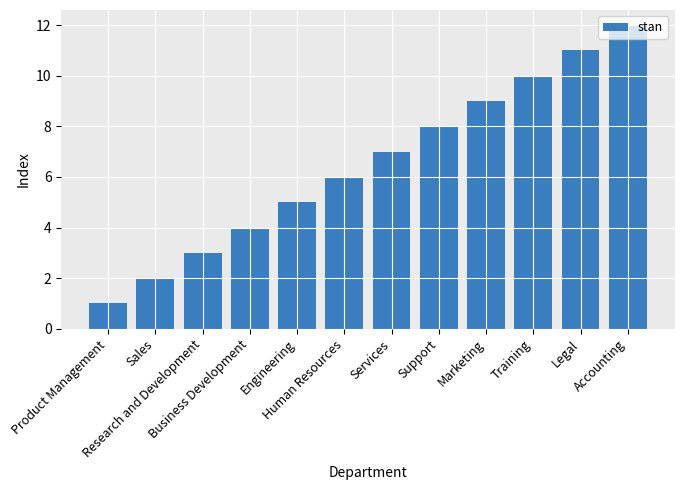

What is the label of the 2nd bar from the right?

Legal